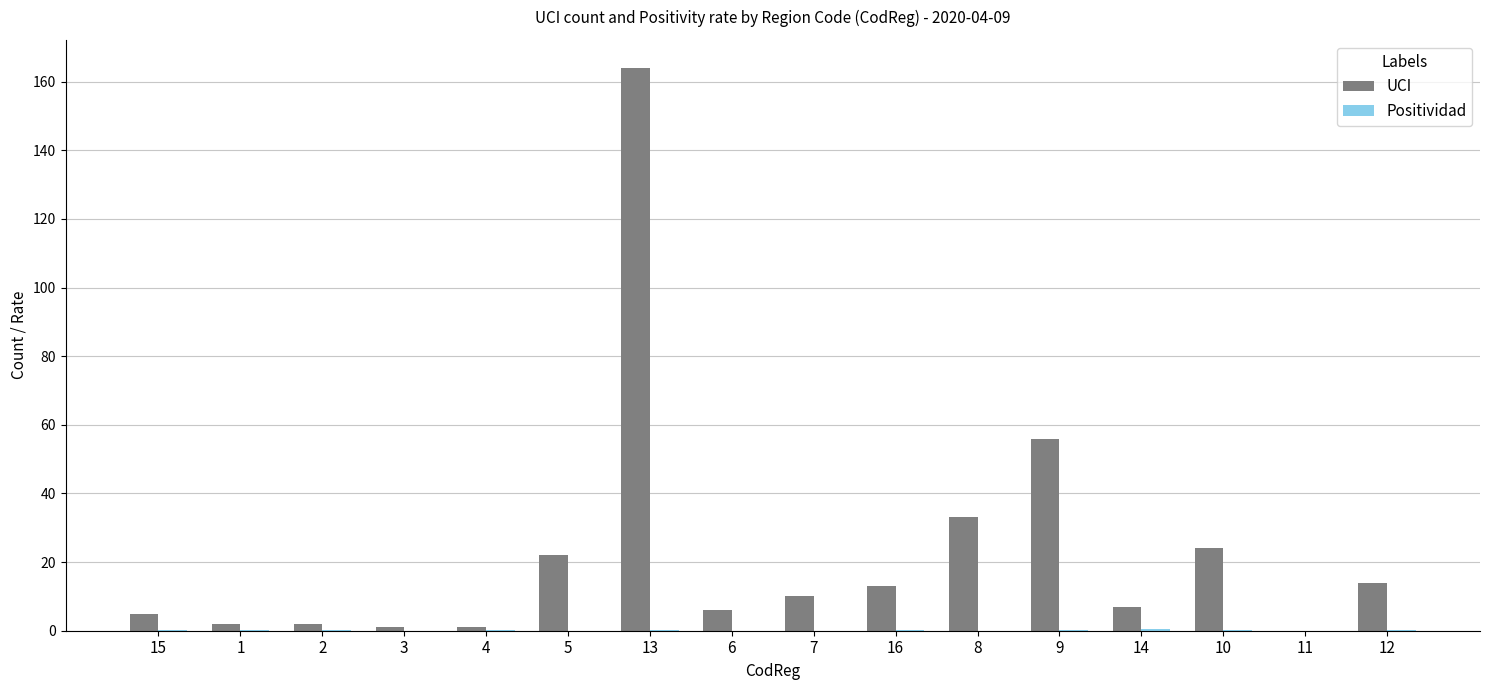

At which label does UCI reach its peak?

13